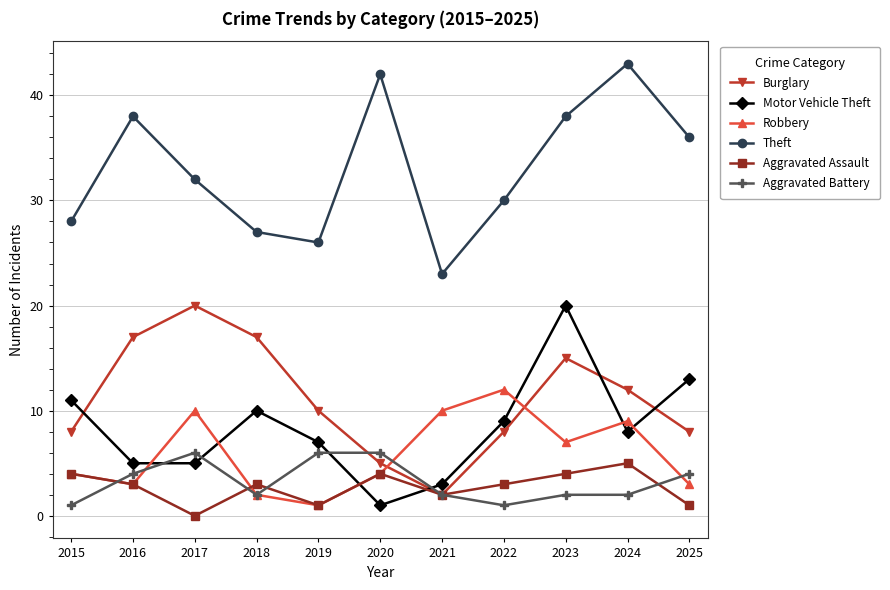

How many Burglary values are between 8 and 17?

8